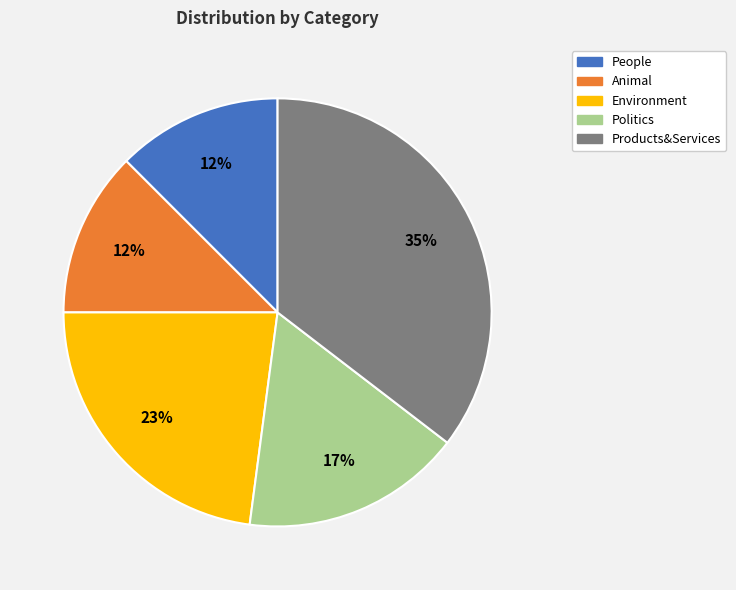

Is the sum of Politics and Animal greater than half?

No